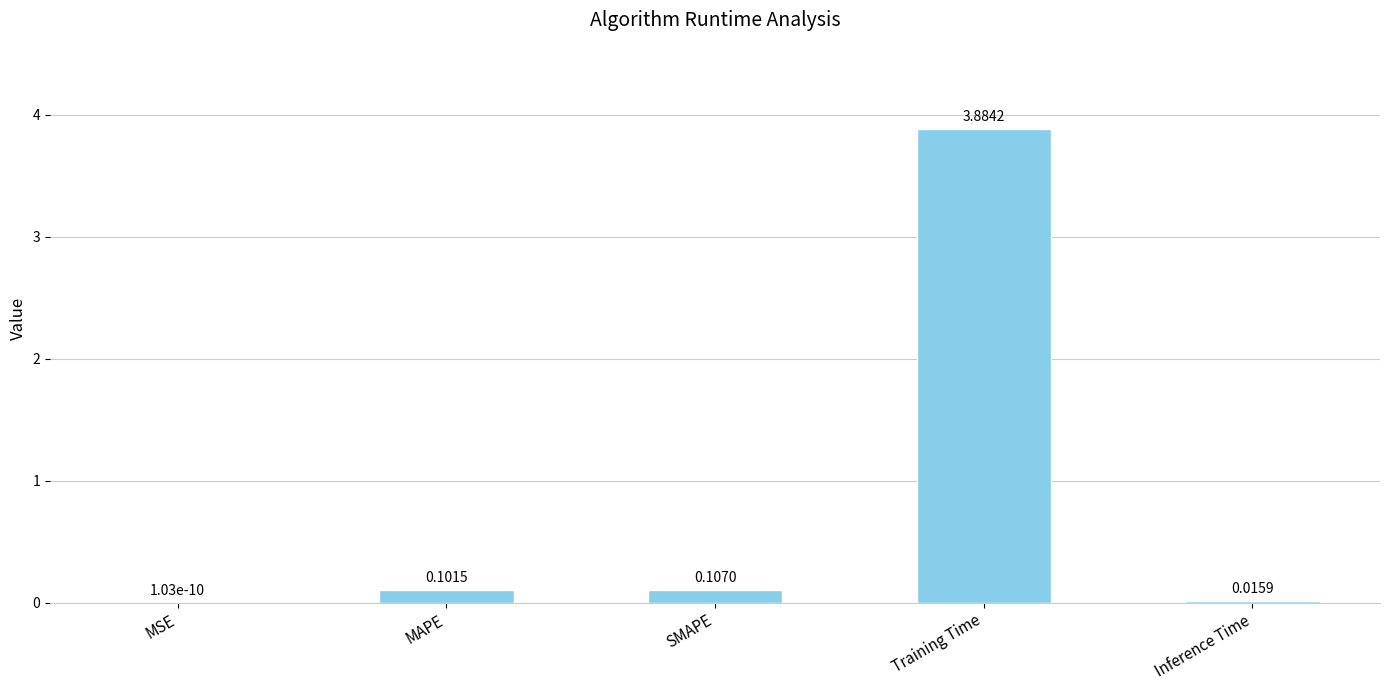

At which category does the chart reach its peak across all series?

Training Time